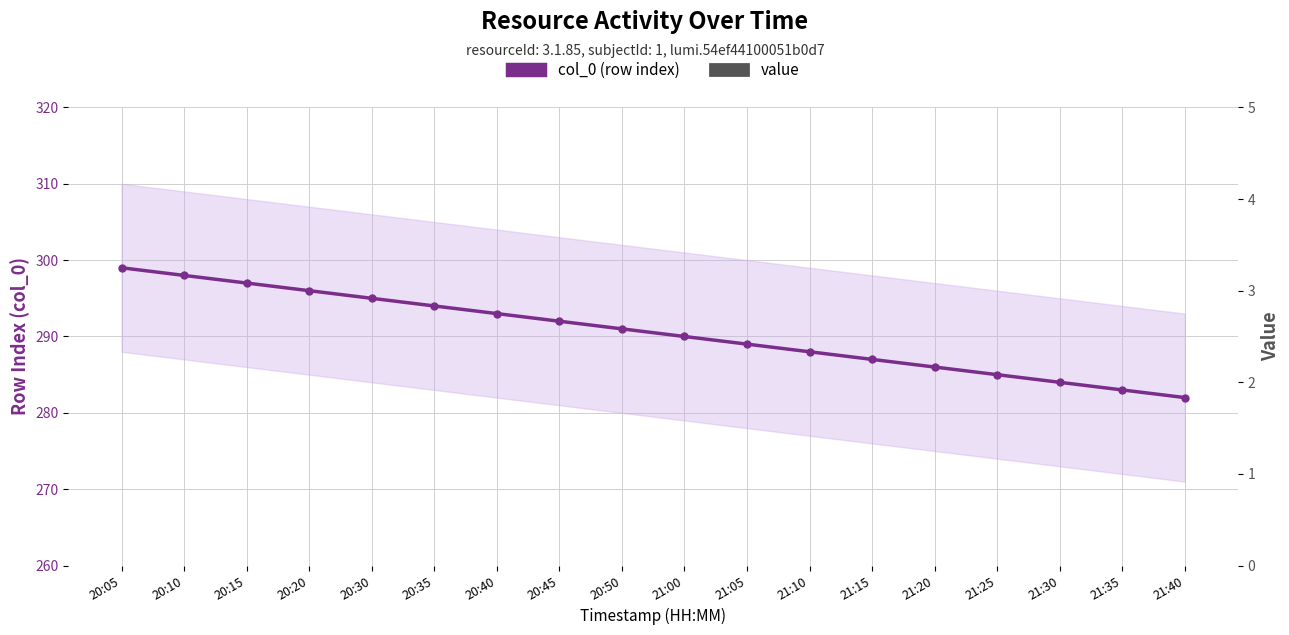

Reading right to left, extract all data points from this chart.

col_0 (row index): 21:40=282	21:35=283	21:30=284	21:25=285	21:20=286	21:15=287	21:10=288	21:05=289	21:00=290	20:50=291	20:45=292	20:40=293	20:35=294	20:30=295	20:20=296	20:15=297	20:10=298	20:05=299
value: 21:40=50	21:35=50	21:30=50	21:25=50	21:20=50	21:15=50	21:10=50	21:05=50	21:00=50	20:50=50	20:45=50	20:40=50	20:35=50	20:30=50	20:20=50	20:15=50	20:10=50	20:05=50